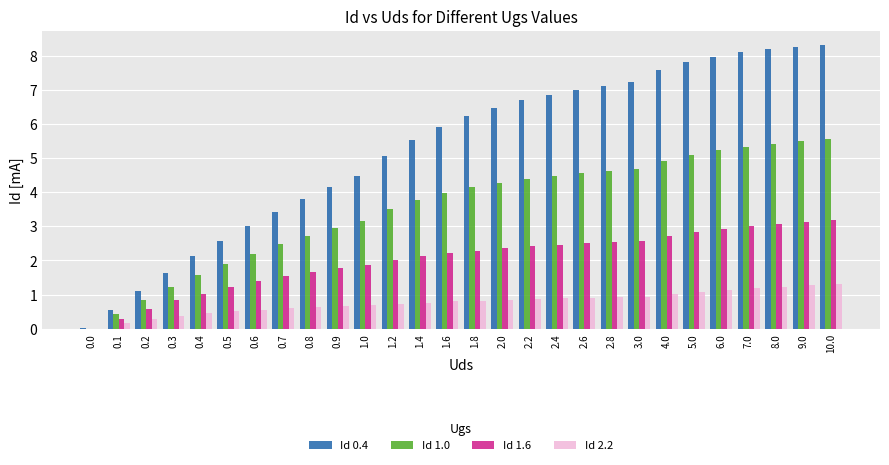

What is the sum of all Id 0.4 values?

147.2